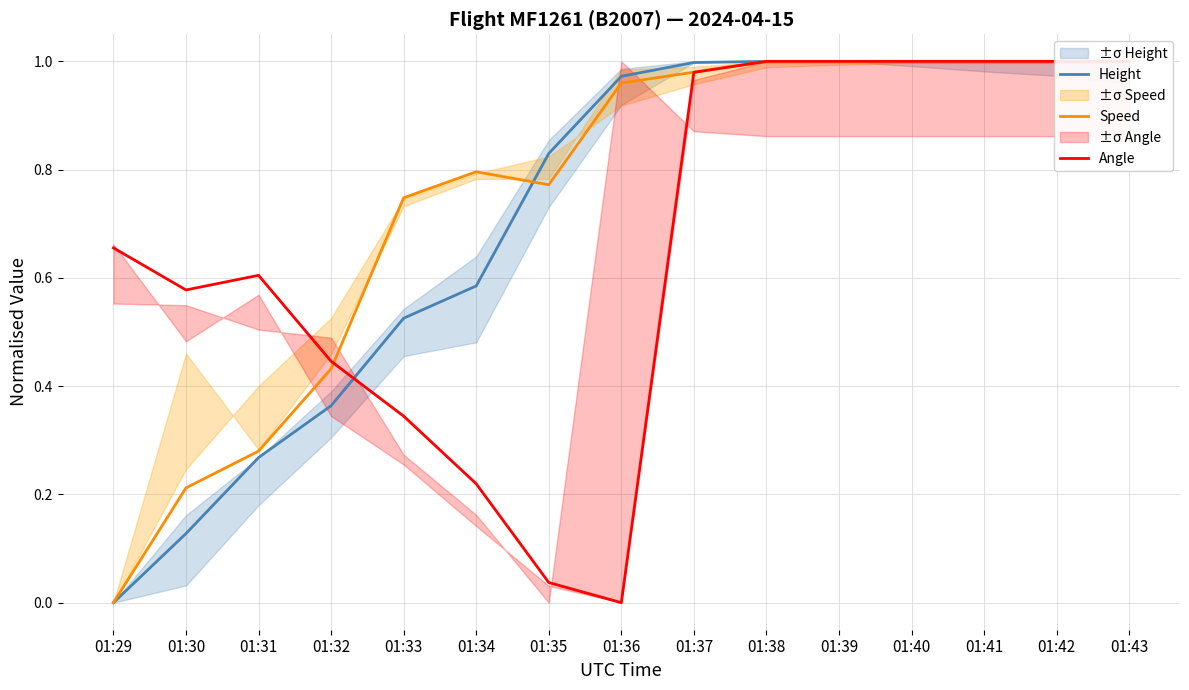

At which category does Speed reach its first local peak?

01:34